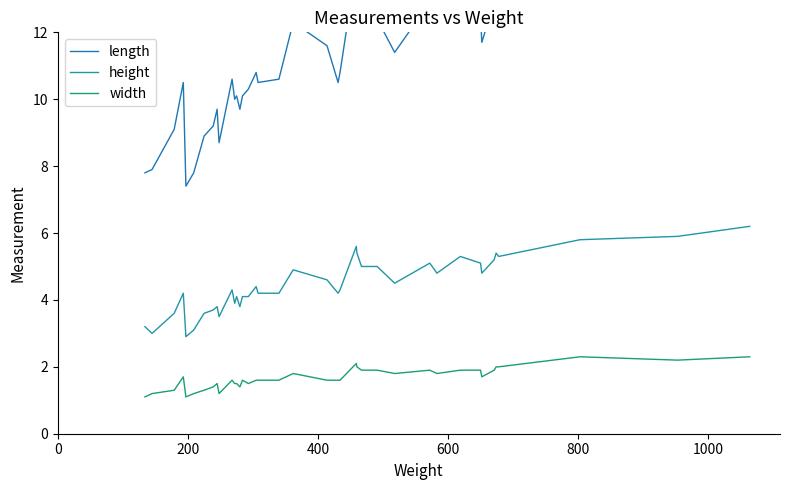

Does the chart display data point markers on the line(s)?

No